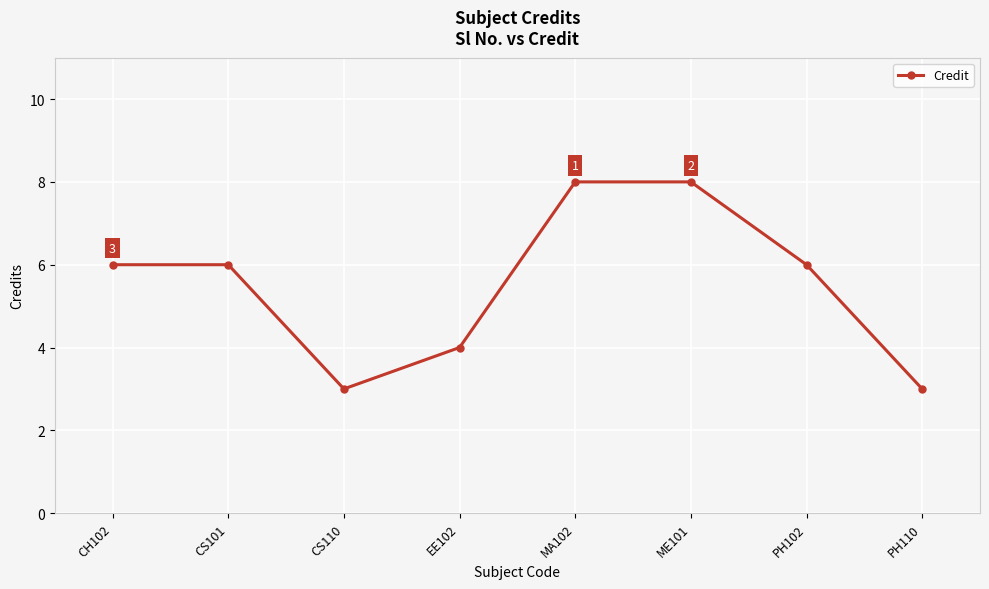

True or false: the data has more than 2 interior local peaks.

False